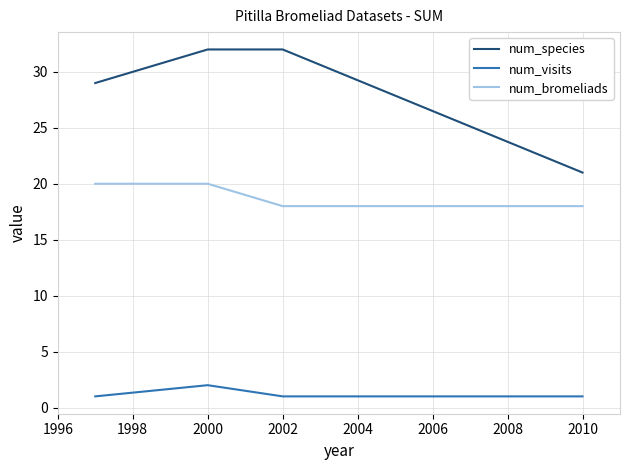

Which series has the widest spread of values?

num_species